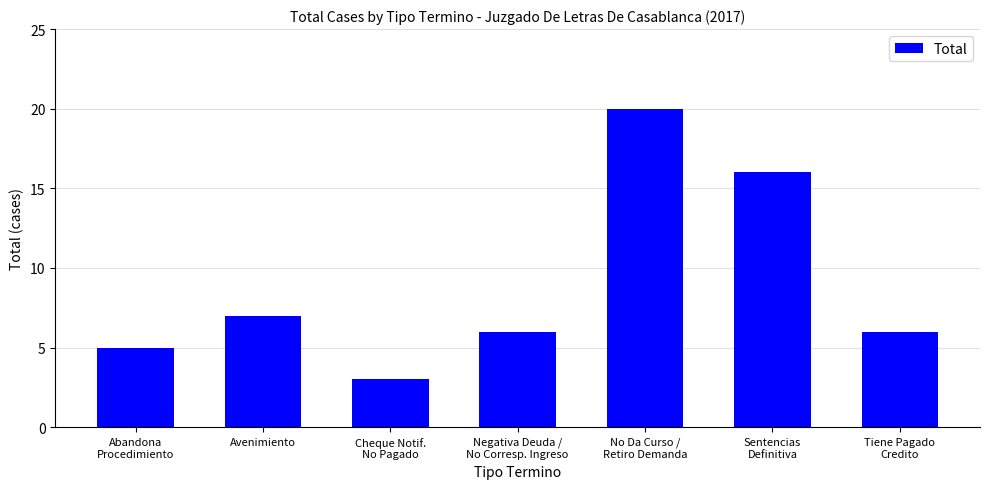

How many bars are there in total?

7